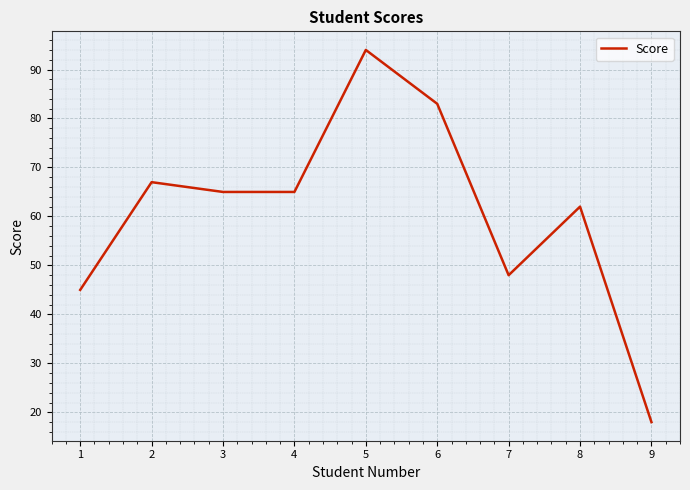

Which has a higher value, 7 or 6?

6